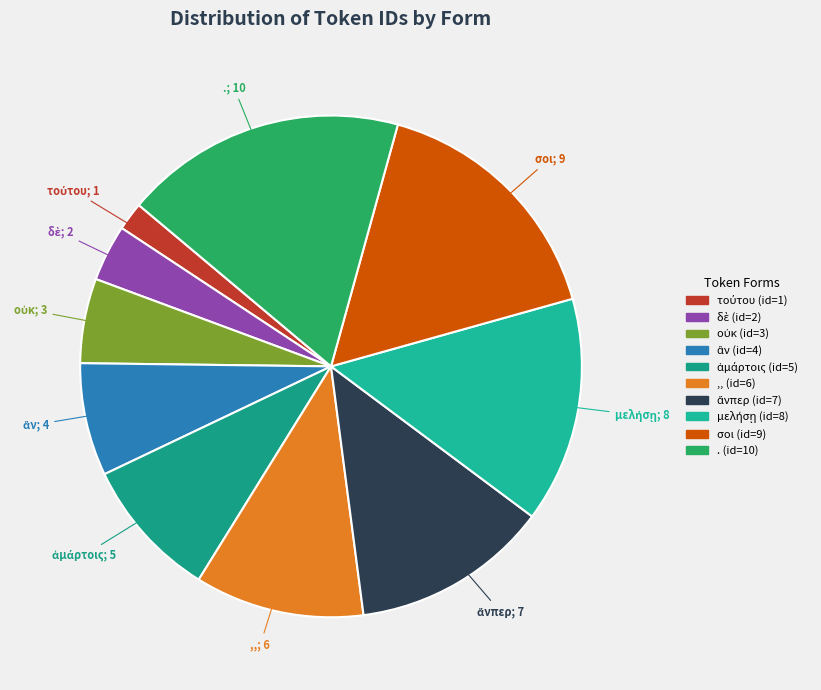

To the nearest percent, what is the difference between the σοι and δὲ slice percentages?

13%